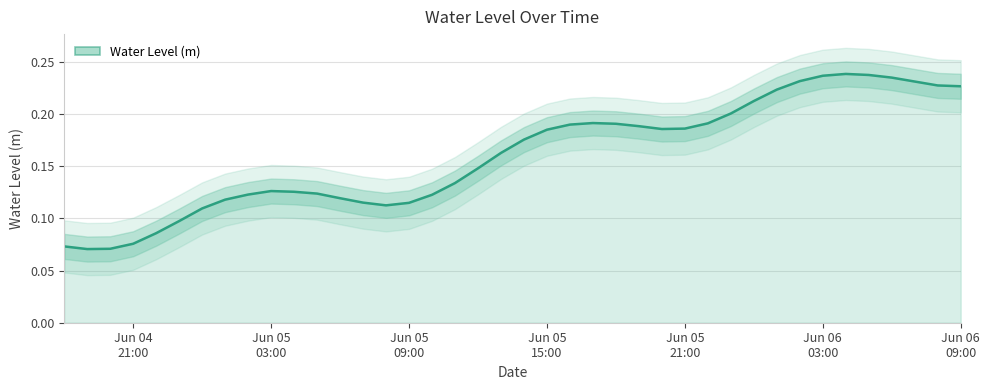

What is the sum of the values at 2023-06-04 20:00:00 and 2023-06-04 21:00:00?

0.1